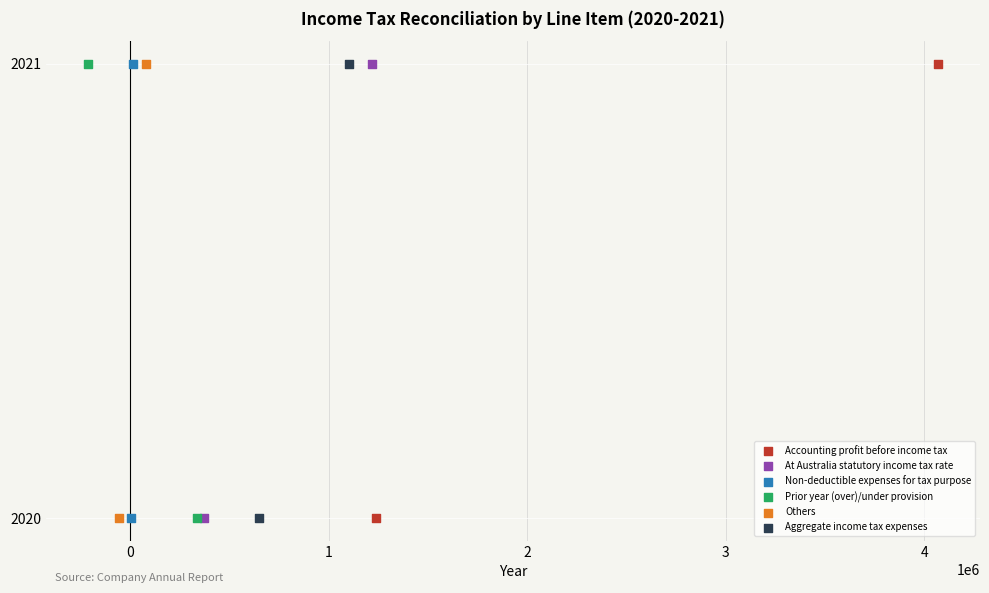

What are all the series names shown in the legend?

Accounting profit before income tax, At Australia statutory income tax rate, Non-deductible expenses for tax purpose, Prior year (over)/under provision, Others, Aggregate income tax expenses